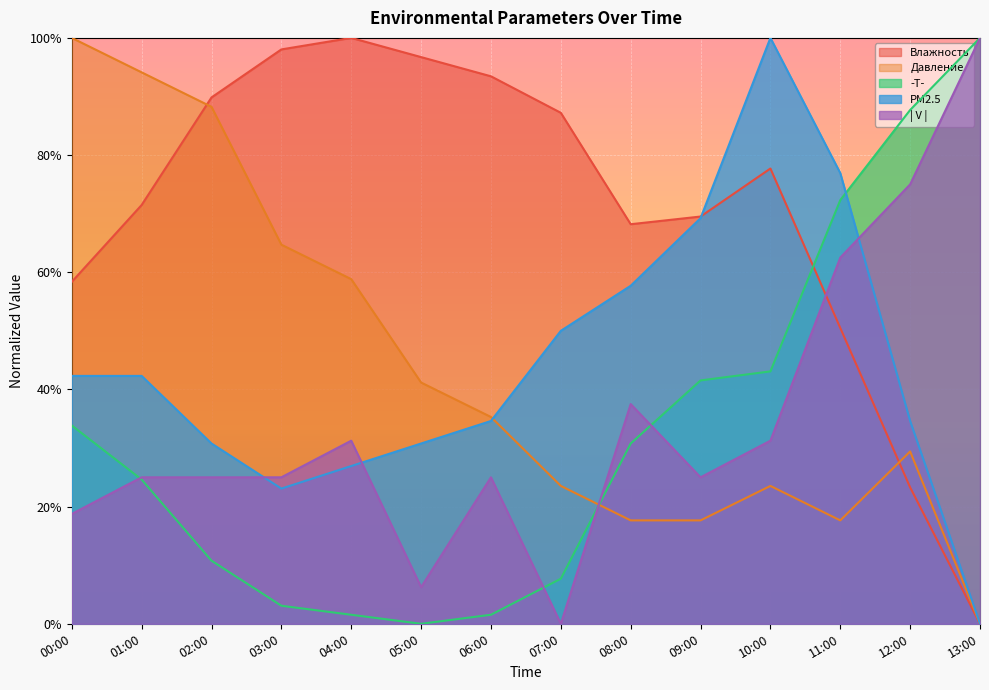

What is the difference between the second highest and minimum values in the -T- series?

87.7